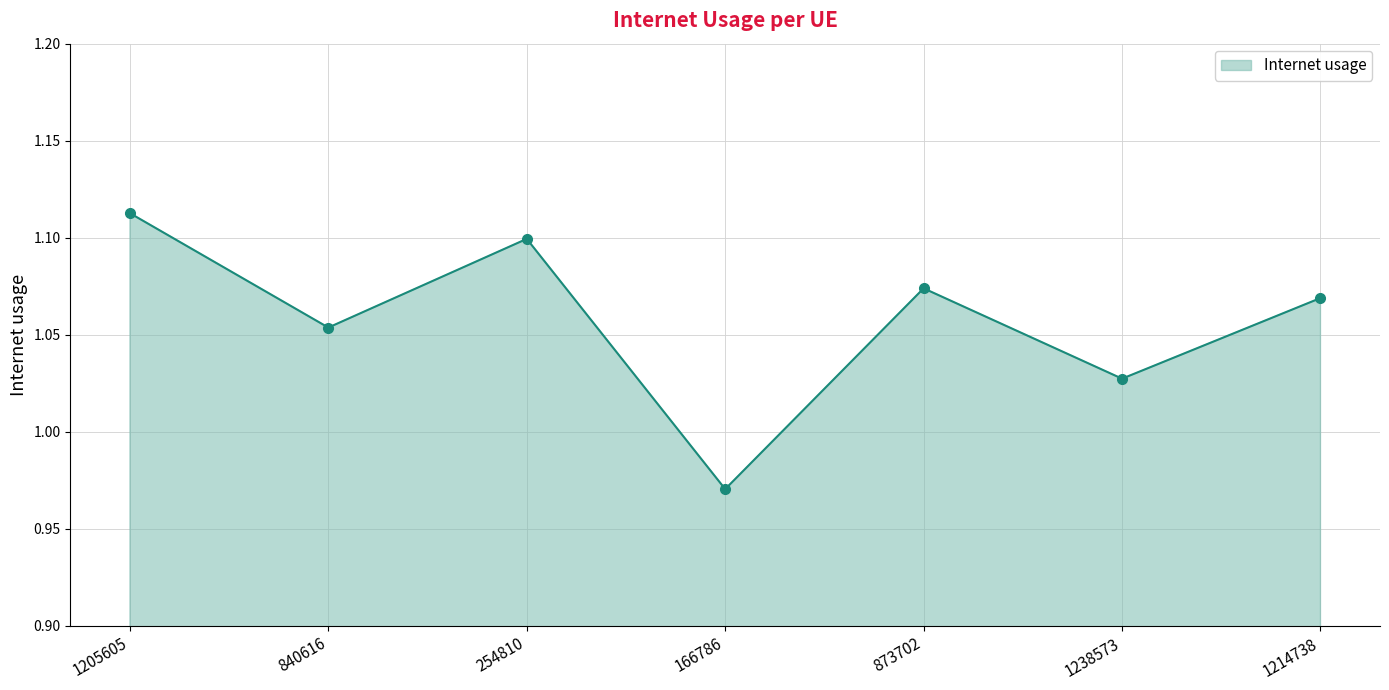

Count the values in the range 1 to 2.

6